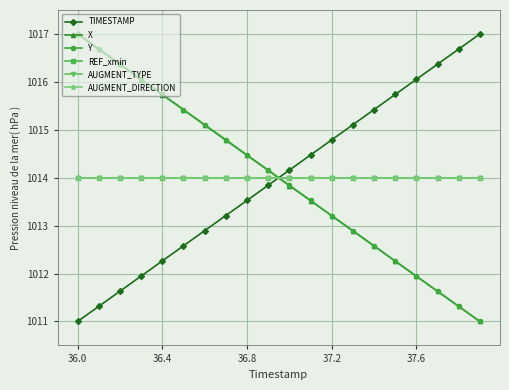

How many intersections are there between TIMESTAMP and AUGMENT_DIRECTION?

1